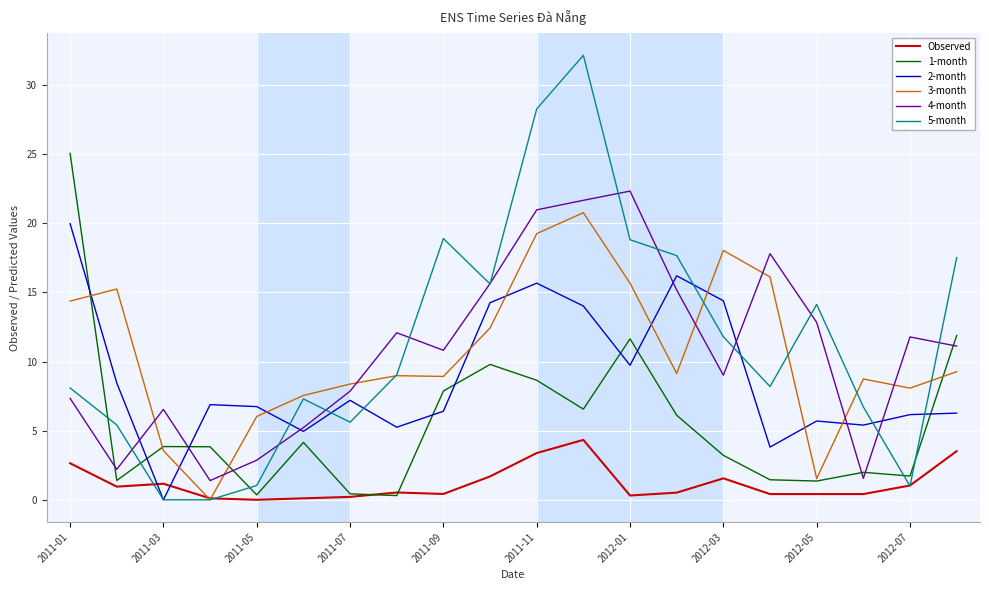

What is the average value of the 3-month series?

10.6